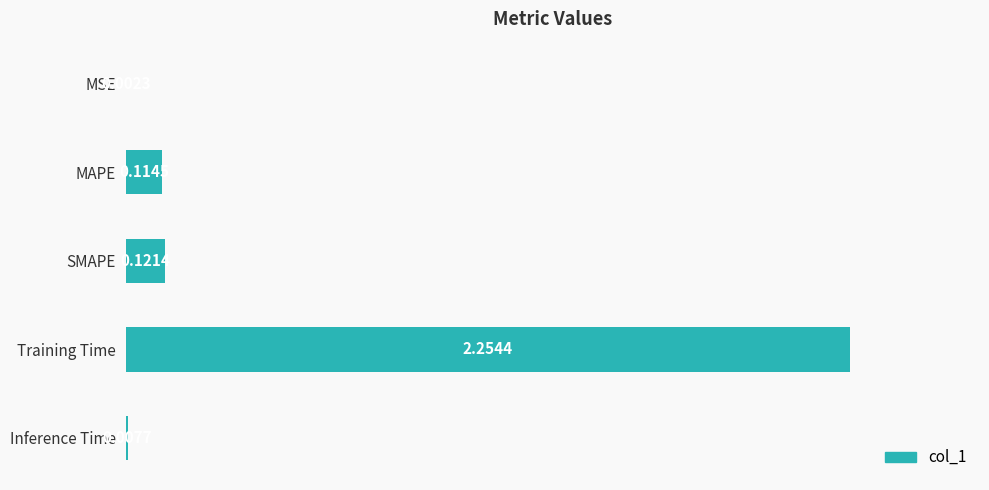

What is the change in value from MAPE to Training Time?

+2.1